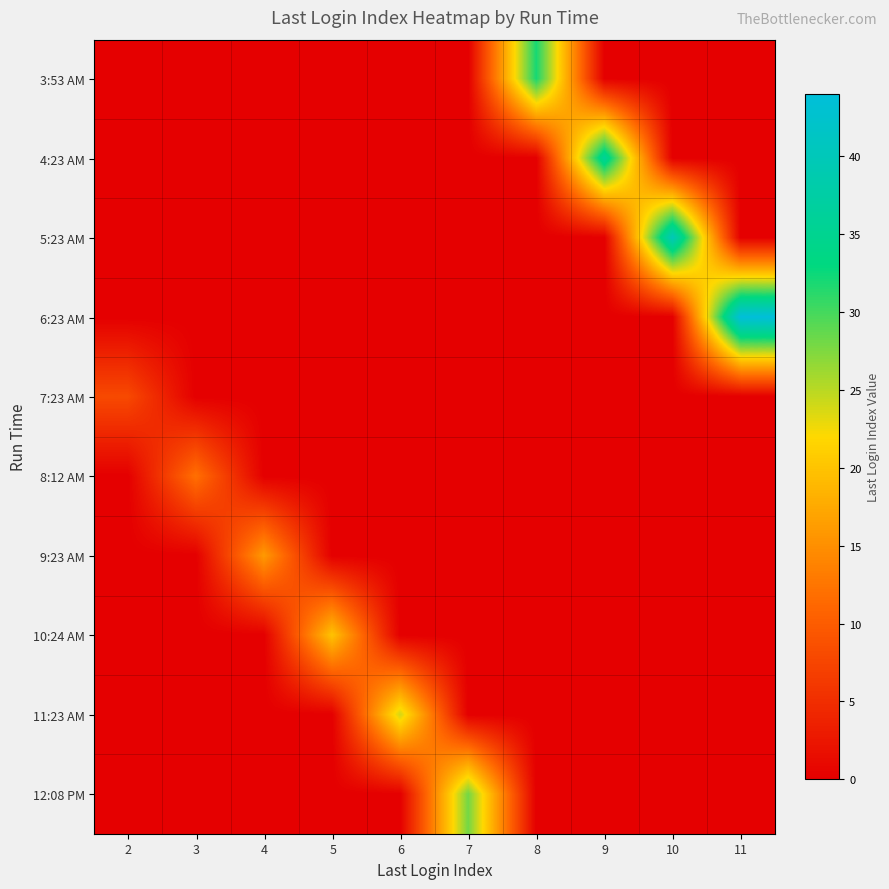

Which has a higher value, 10 or 3?

10